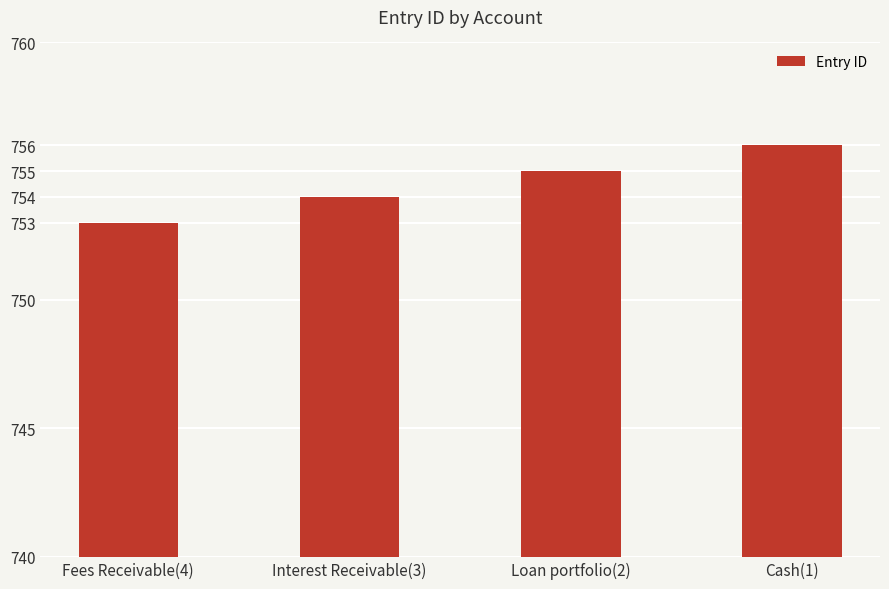

Reading left to right, extract all data points from this chart.

Fees Receivable(4)=753	Interest Receivable(3)=754	Loan portfolio(2)=755	Cash(1)=756